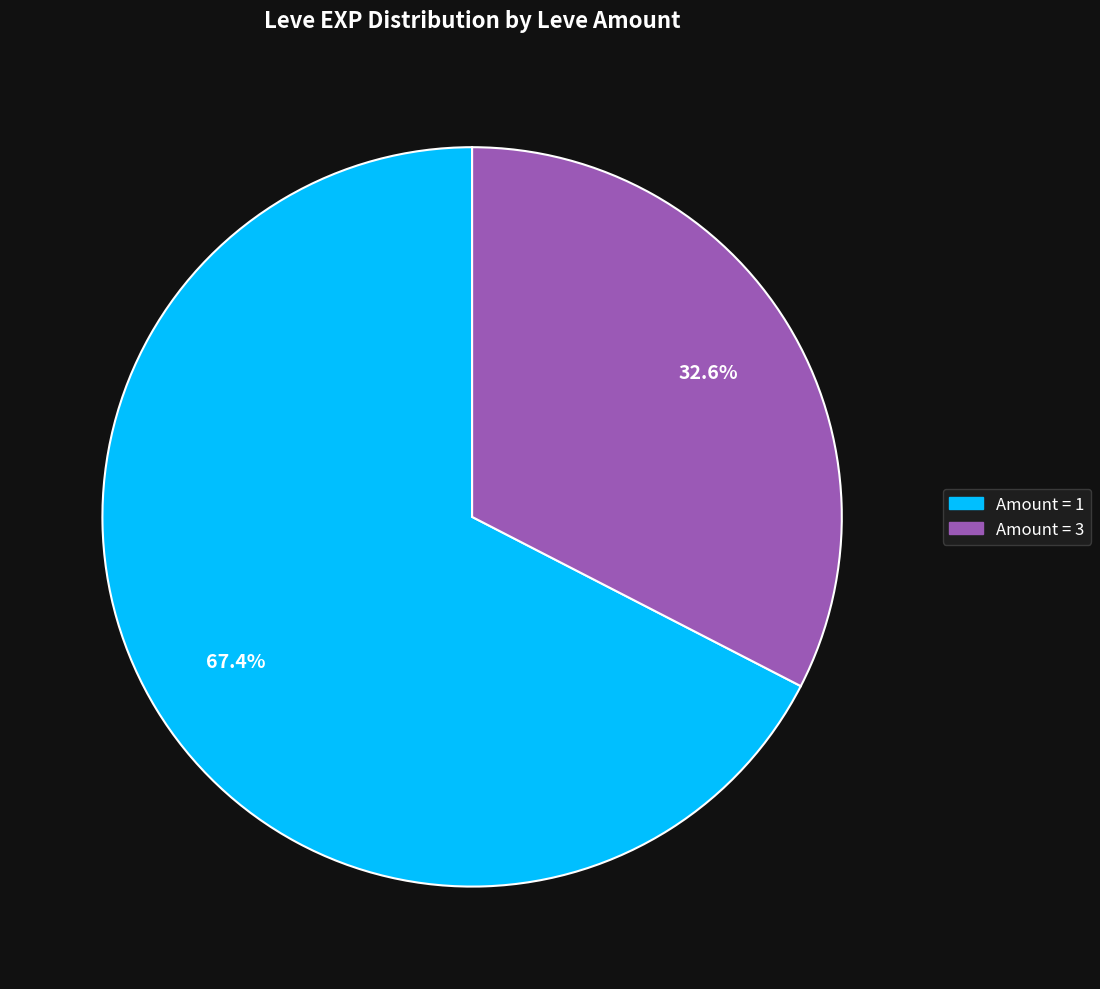

Is there a majority slice in this chart?

Yes